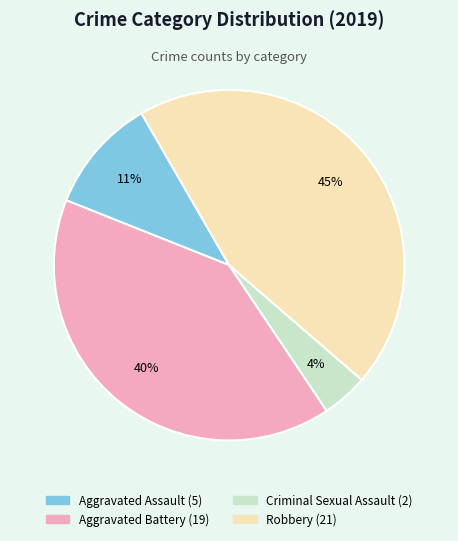

The Robbery slice represents 38% of the pie. True or false?

False